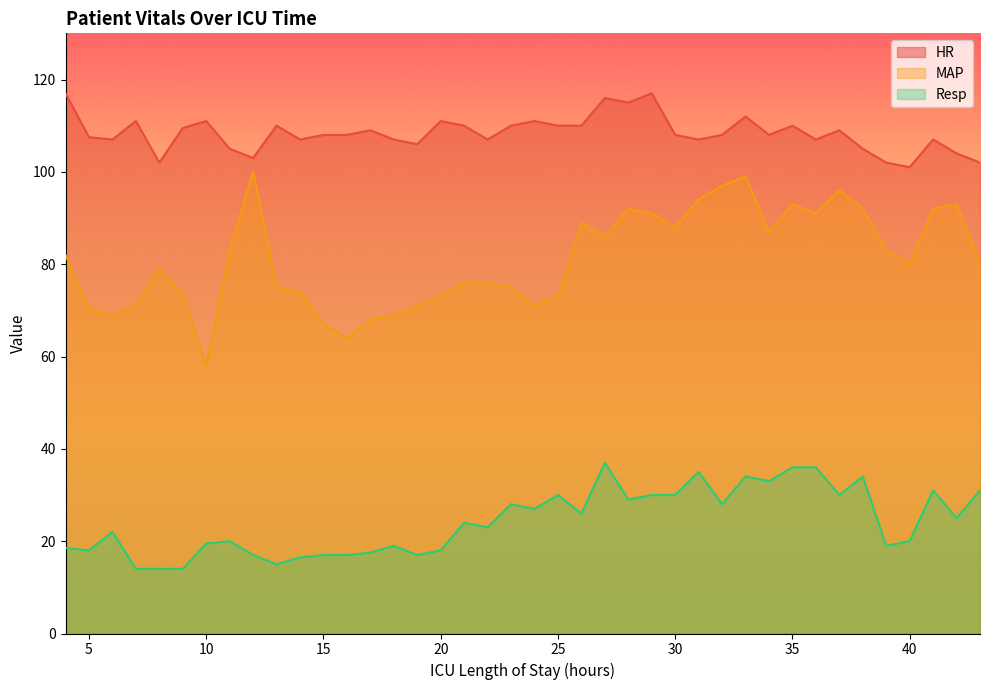

The value of Resp at 28 is 29.0. True or false?

True